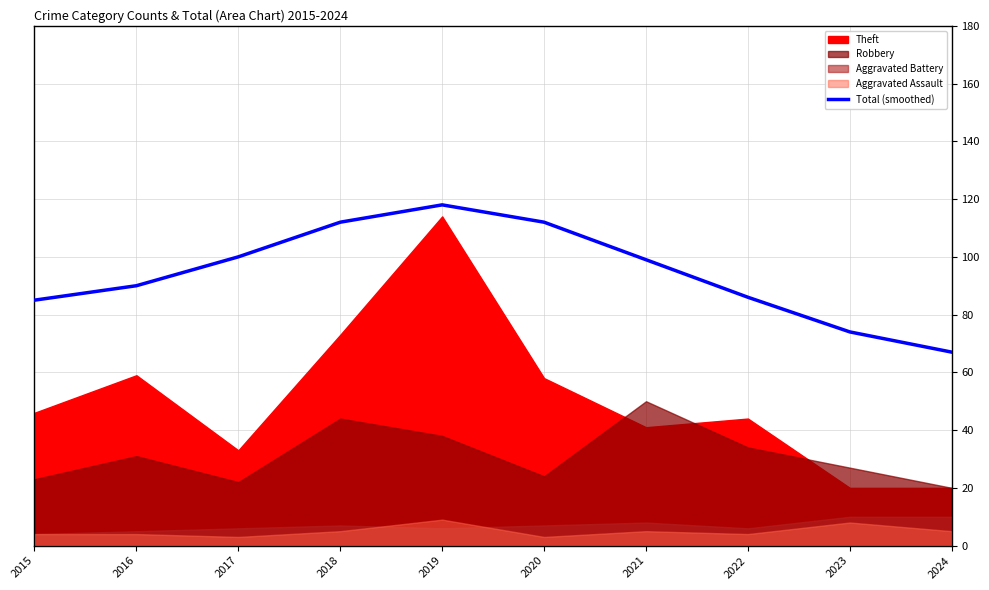

How many values exceed 99?

4